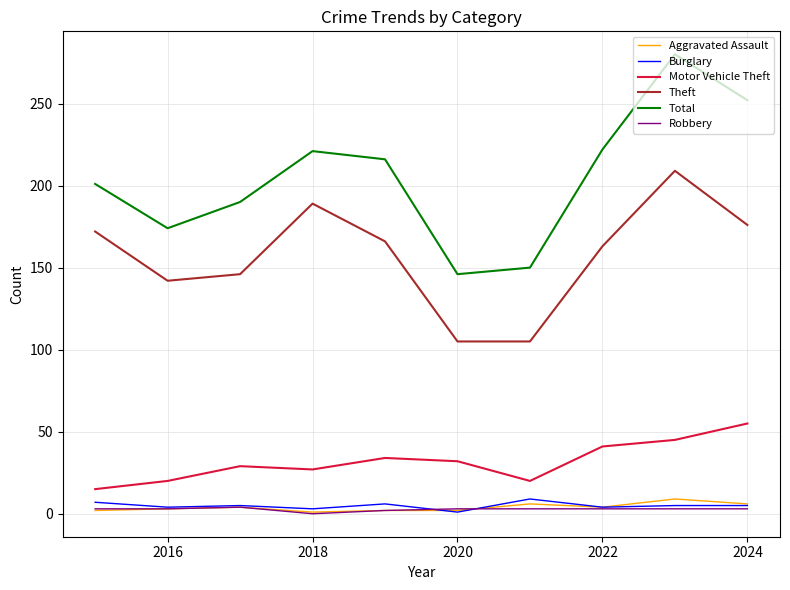

True or false: Burglary and Theft cross at least once.

False